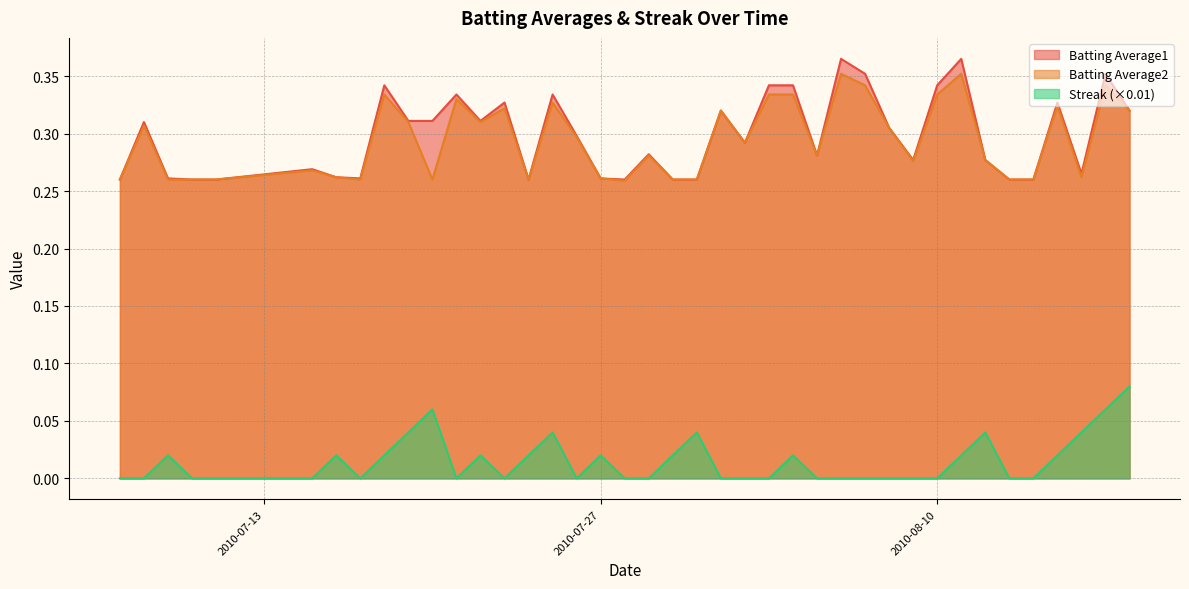

How many lines are shown in the chart?

3